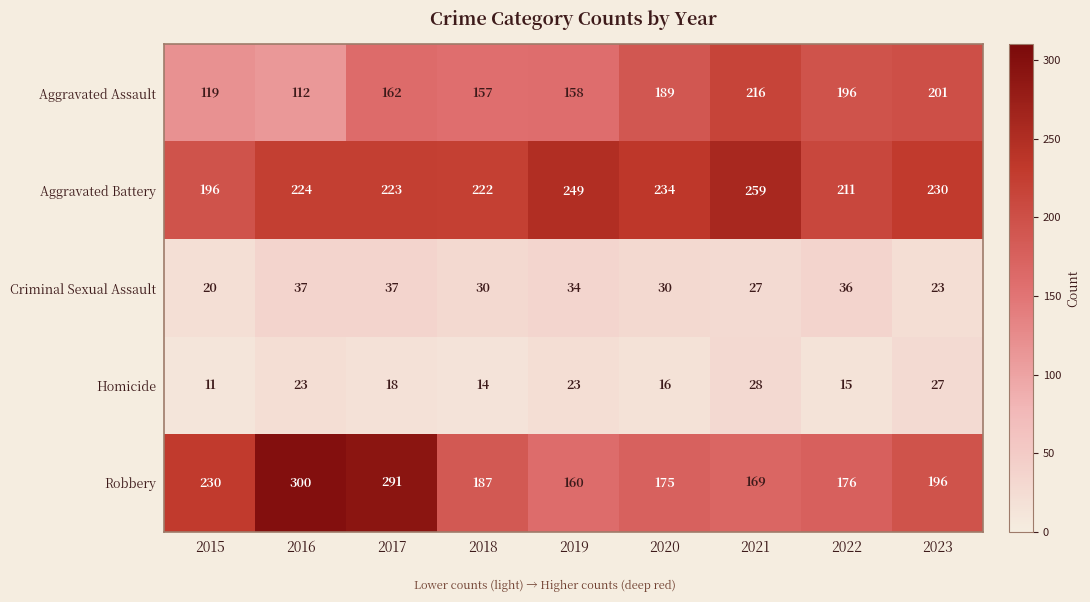

At how many categories does at least one series exceed 106?

9